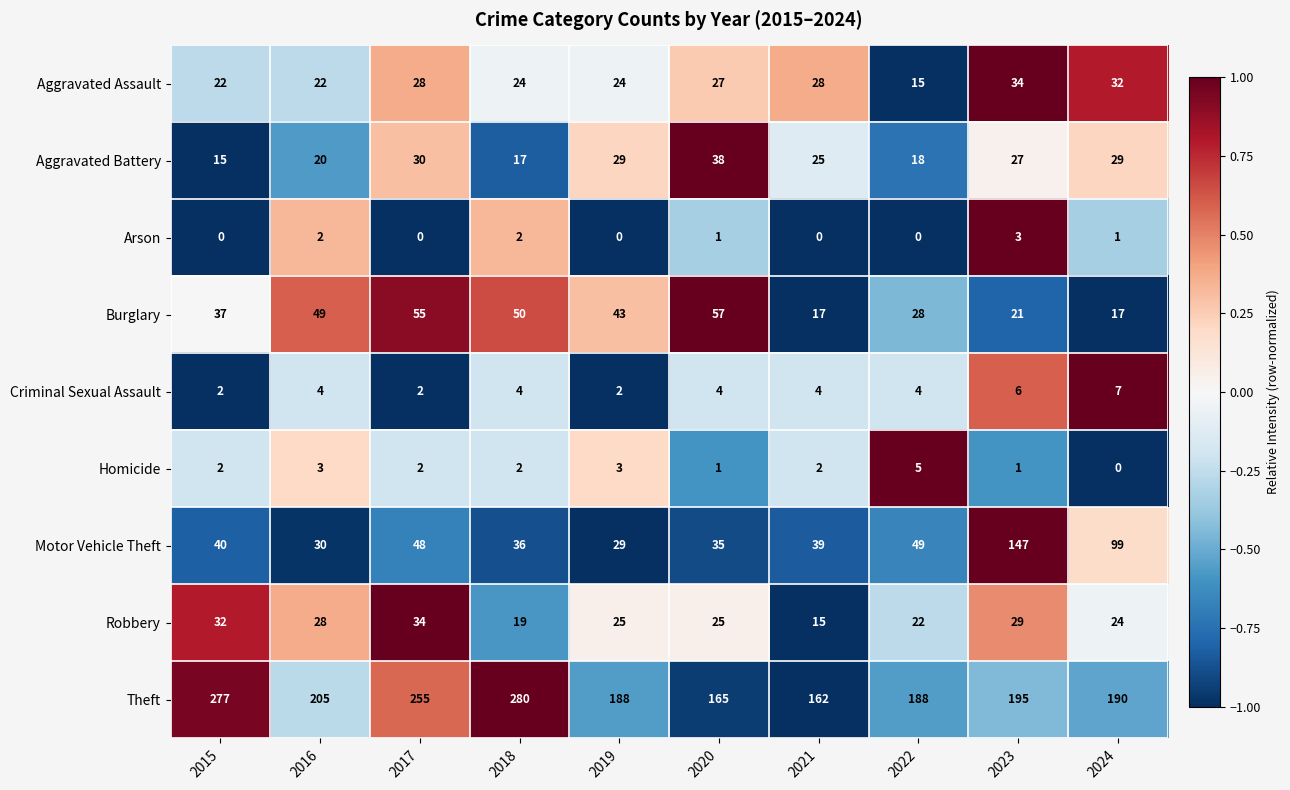

What is the spread (max minus min) of values at 2021?

162